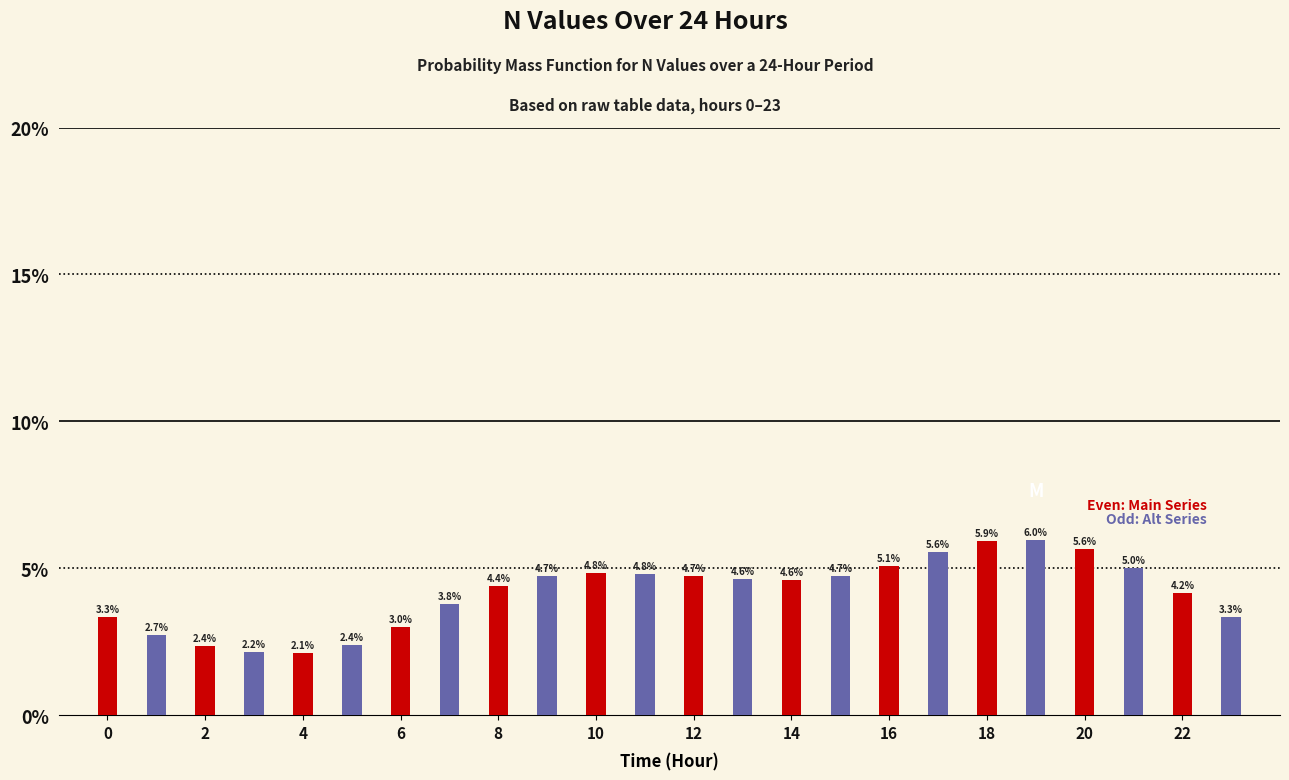

What is the spread (max minus min) of values at 8?

0.3